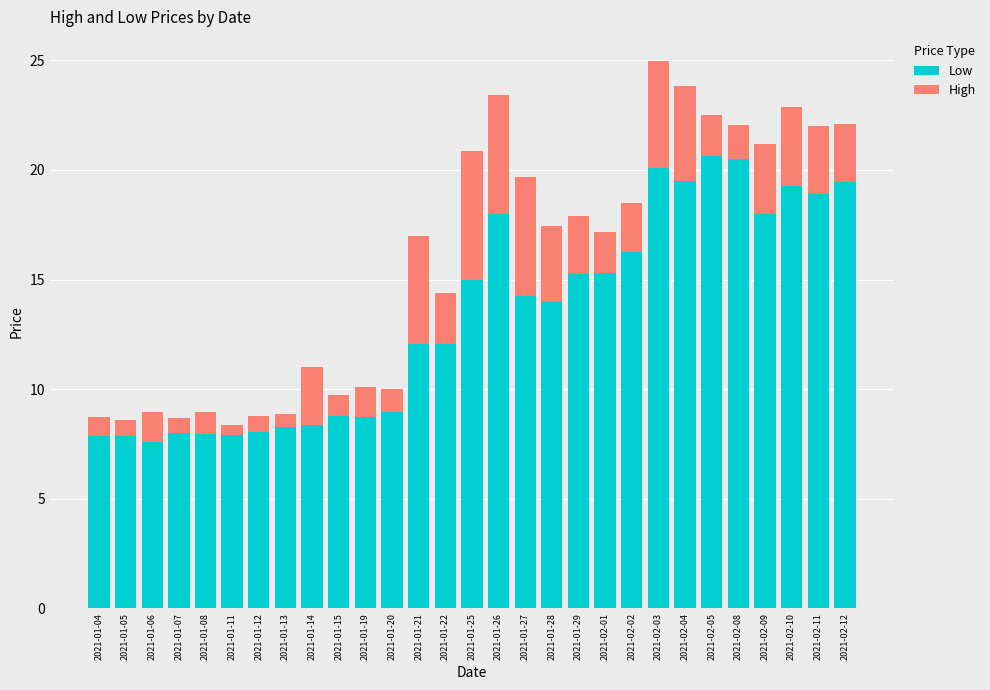

The Low series shows 8.4 at 2021-01-14. True or false?

True